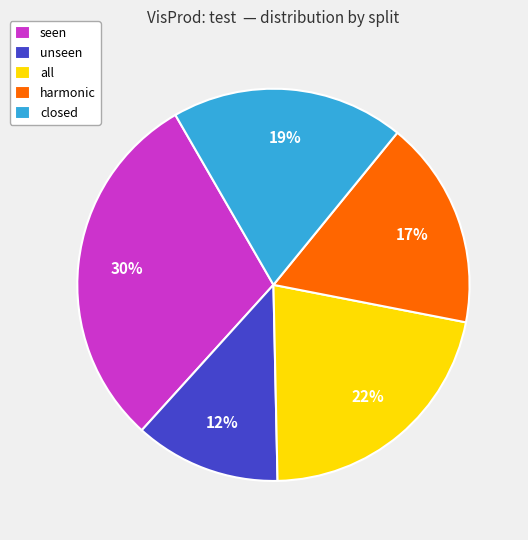

What is the largest slice in the pie chart?

seen